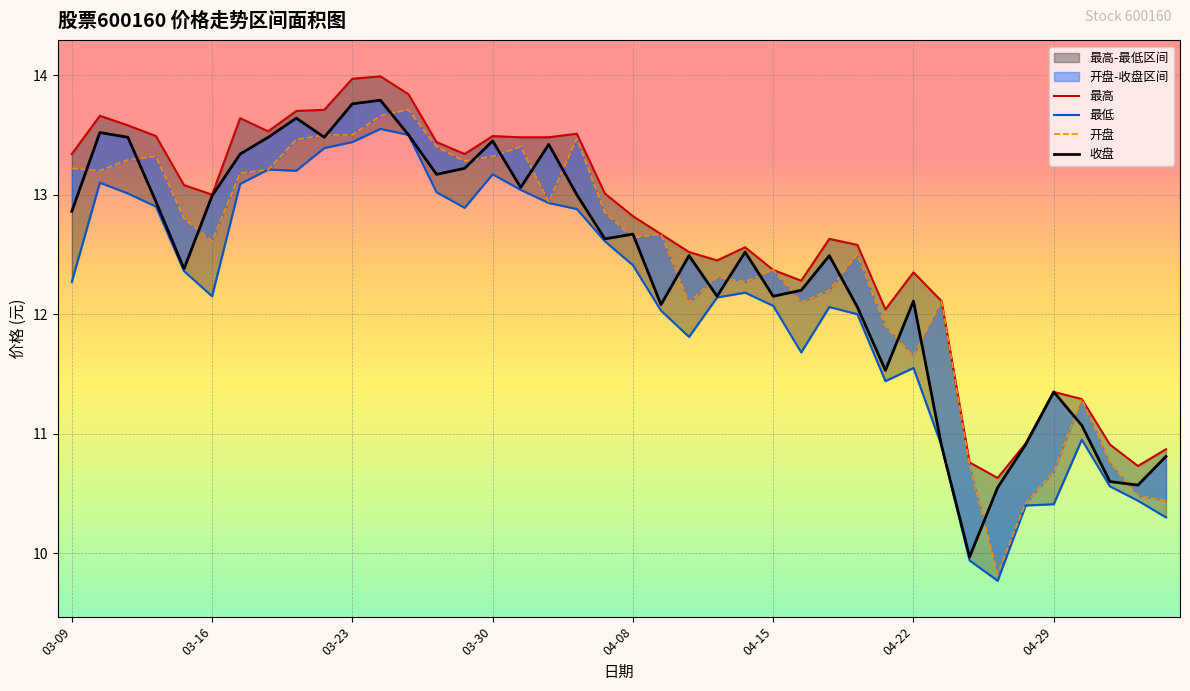

Rank the series by their maximum value, from lowest to highest.

最低, 开盘, 收盘, 最高